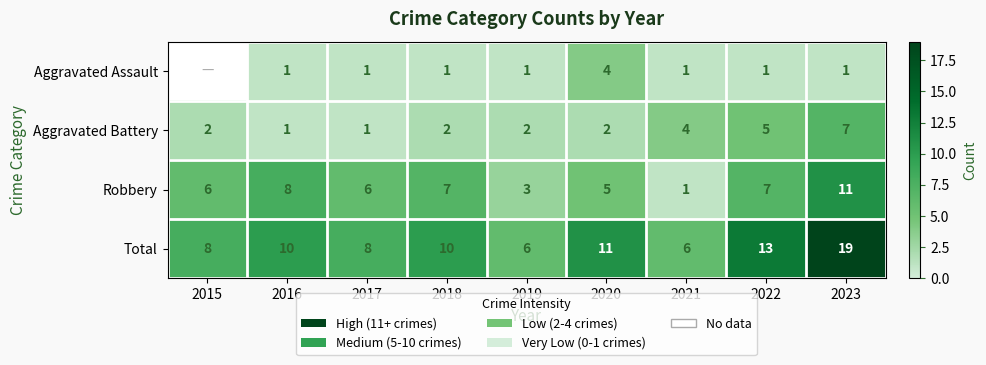

At 2018, list the series in order from largest to smallest.

Total, Robbery, Aggravated Battery, Aggravated Assault